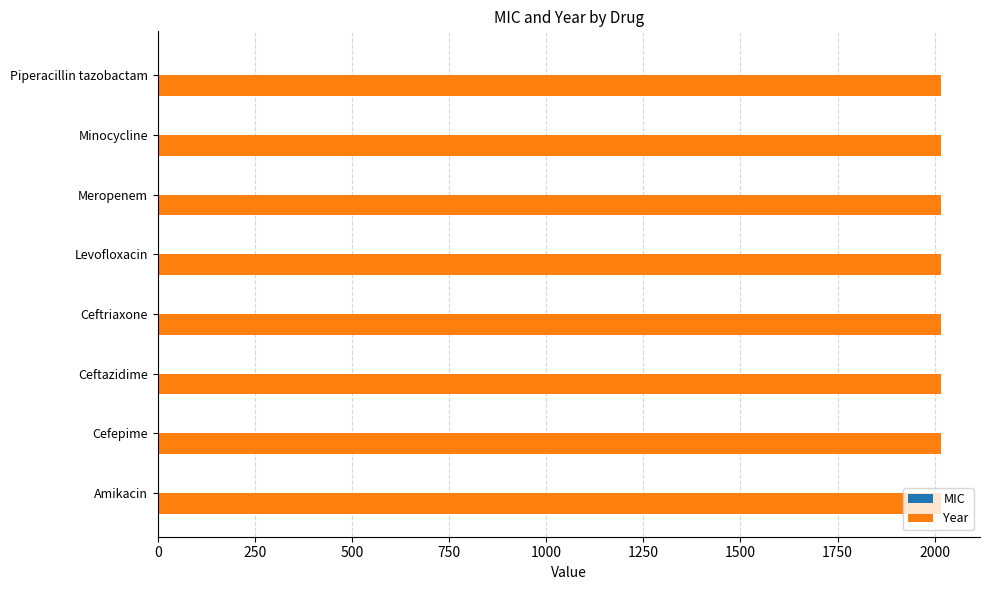

Which series has the largest total across all categories?

Year